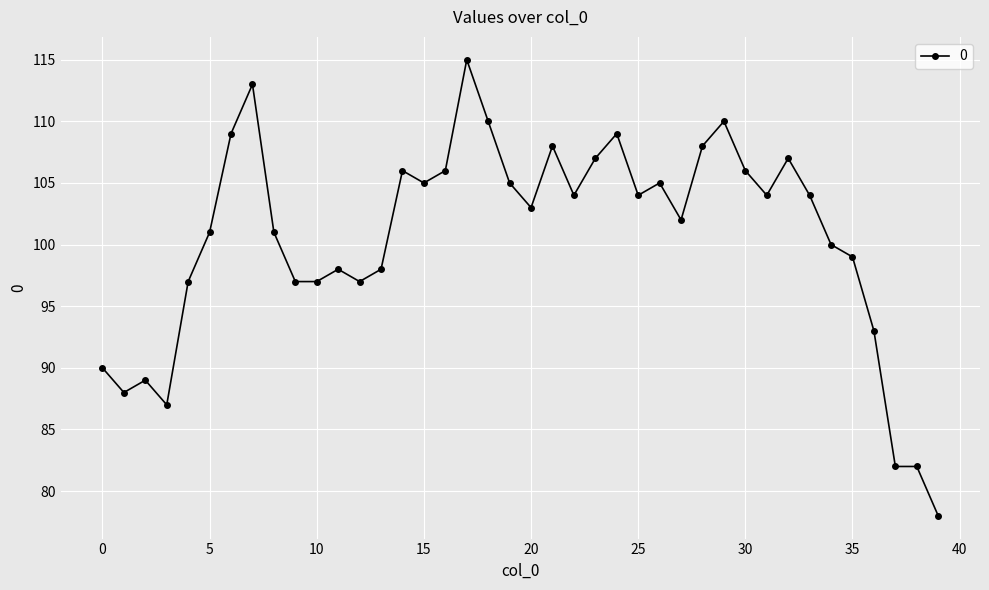

What is the average value?

101